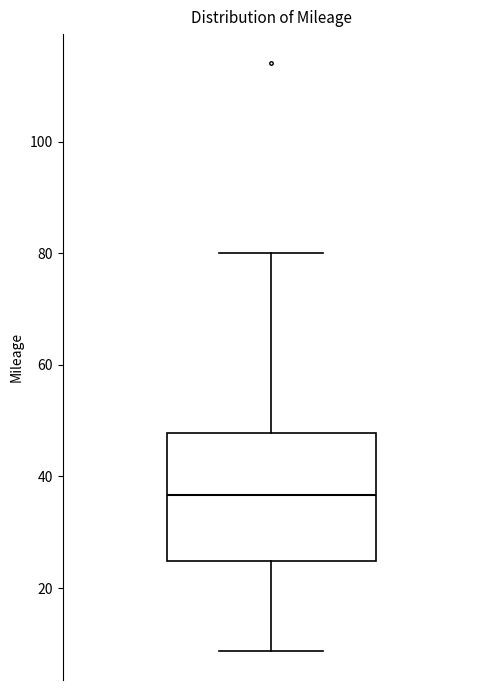

Transcribe this box plot: give where the median line is, the range the box spans, and where the two whiskers end, as read against the y-axis. The values are not printed on the chart, so give them approximately, as read against the axis.

median 36, box 24 to 48, whiskers 8 to 80